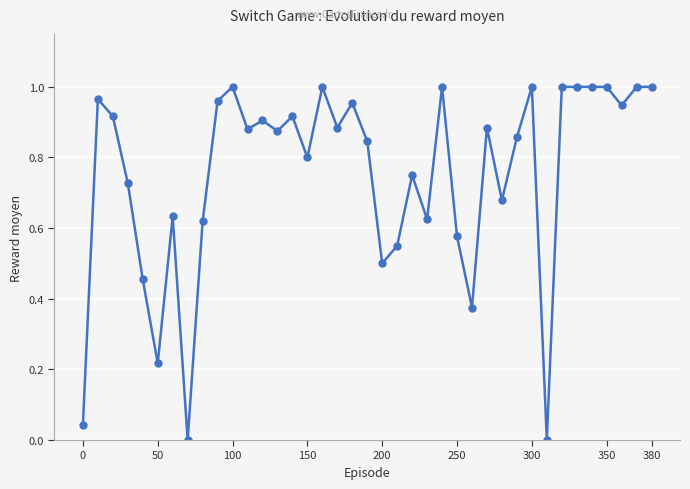

What is the sum of all values?

29.3